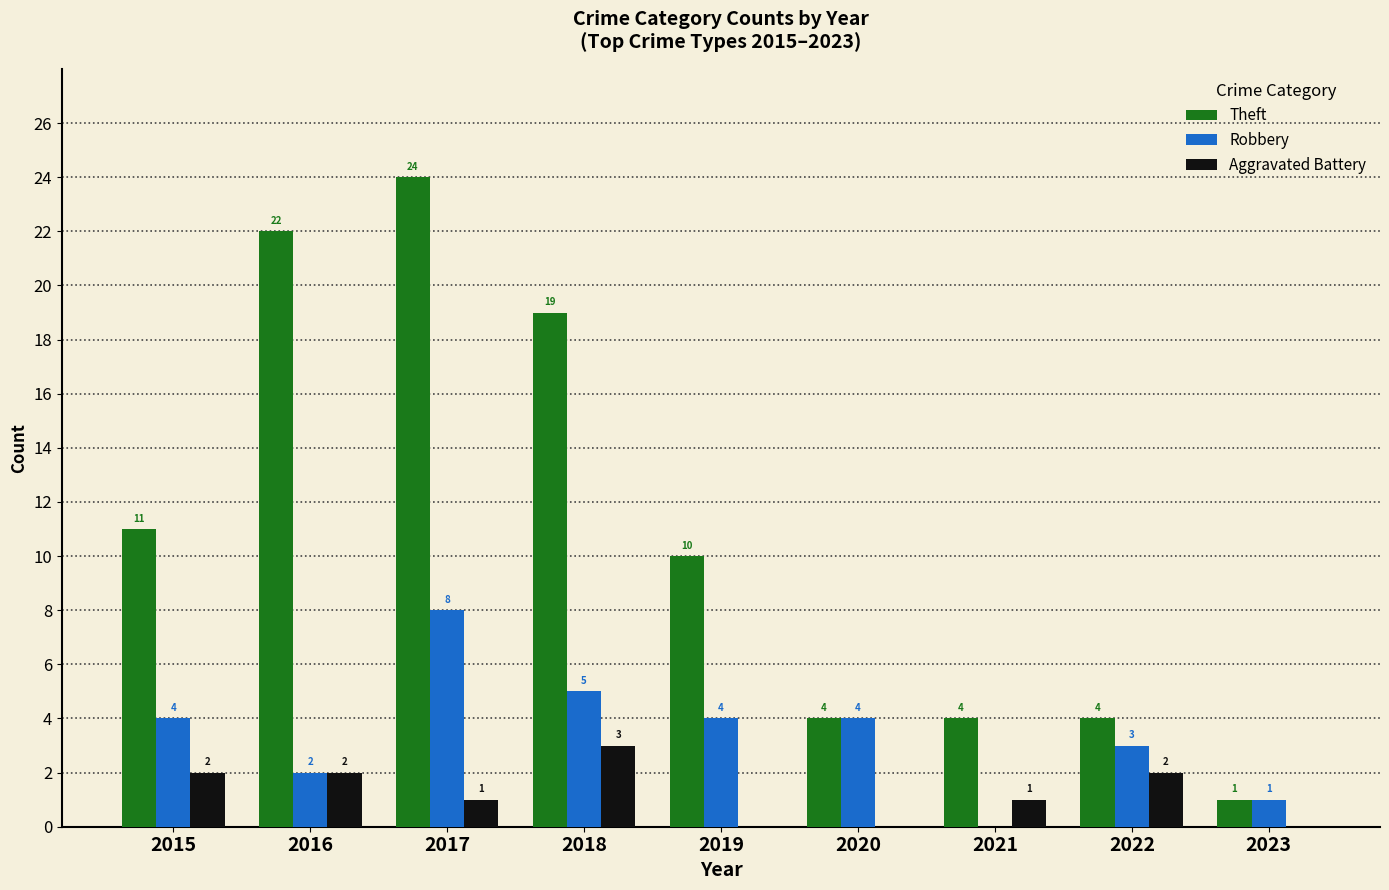

The value of Theft at 2017 is 38. True or false?

False